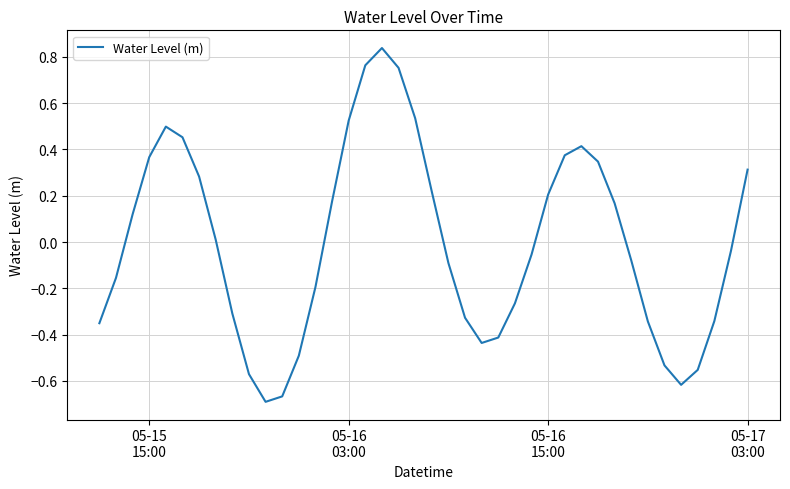

Is this an area chart (filled region under the line)?

No